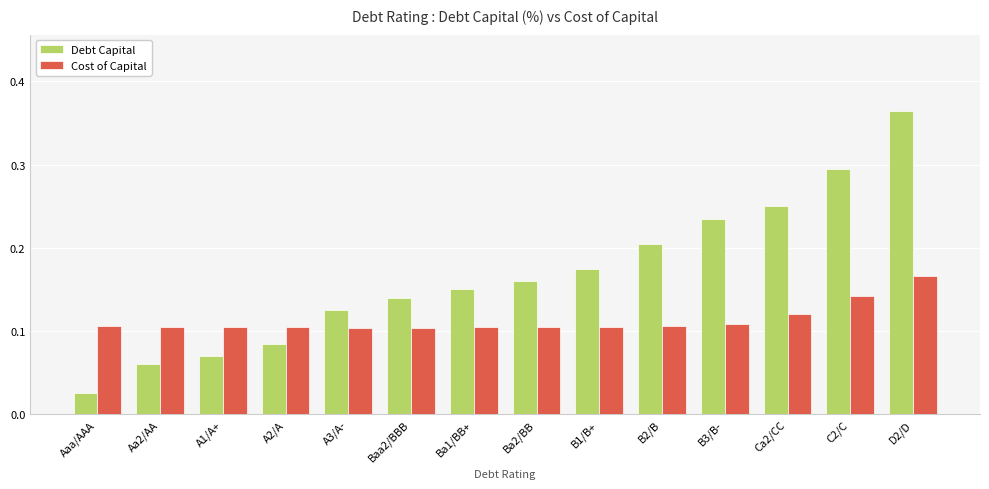

Between A2/A and Ca2/CC, which series saw the biggest shift?

Debt Capital